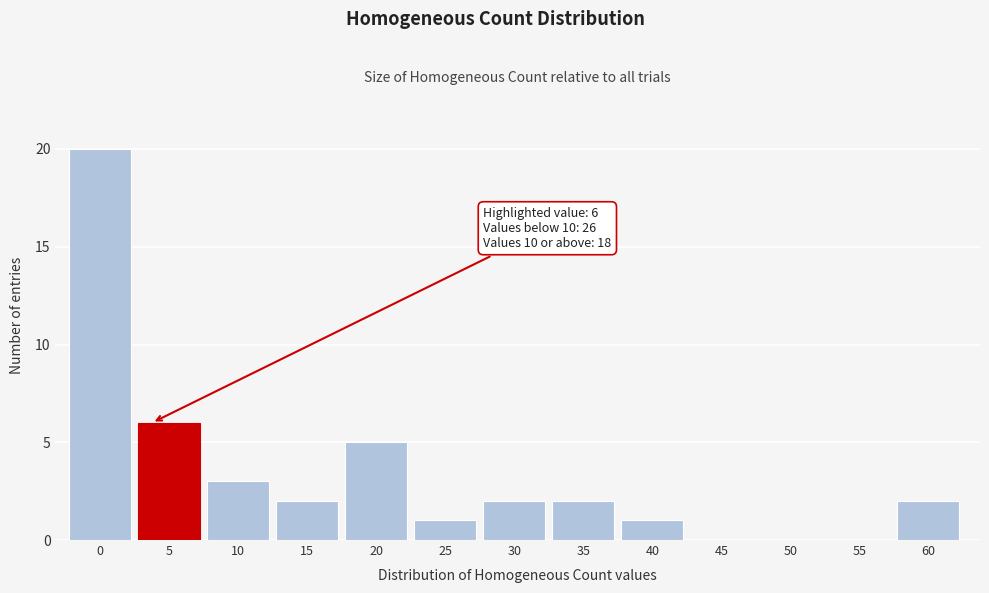

Reading right to left, extract all data points from this chart.

60=2	55=0	50=0	45=0	40=1	35=2	30=2	25=1	20=5	15=2	10=3	5=6	0=20